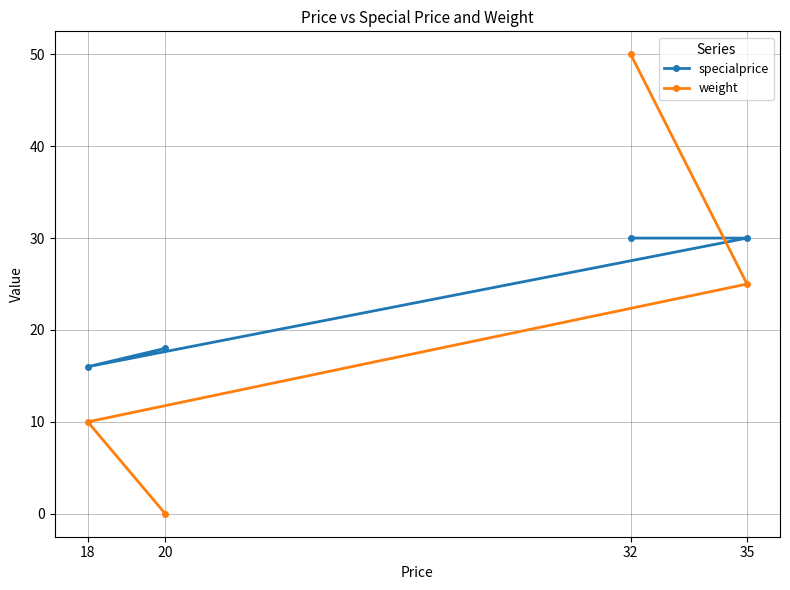

Is it true that weight equals -32 at 20?

False